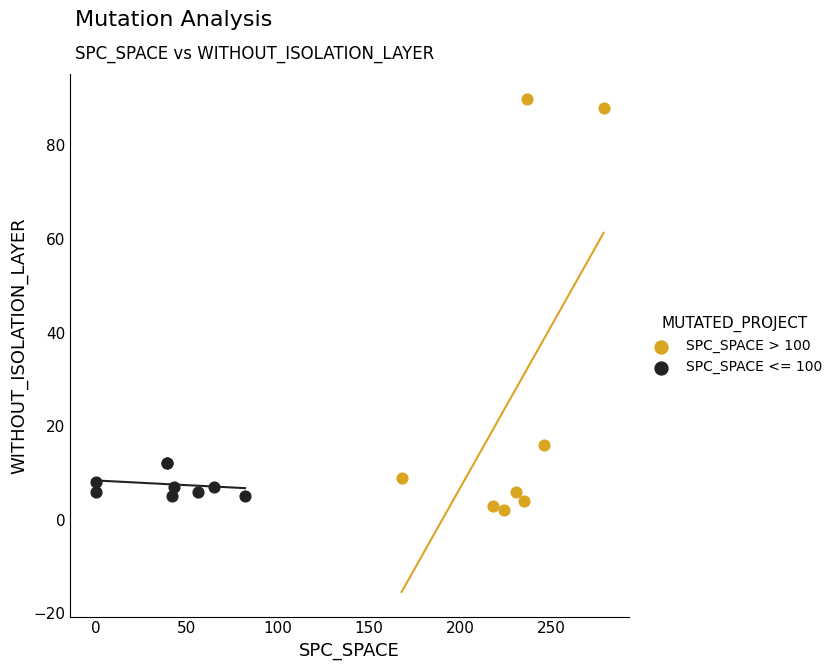

Which series has the largest Y range (max minus min)?

SPC_SPACE > 100